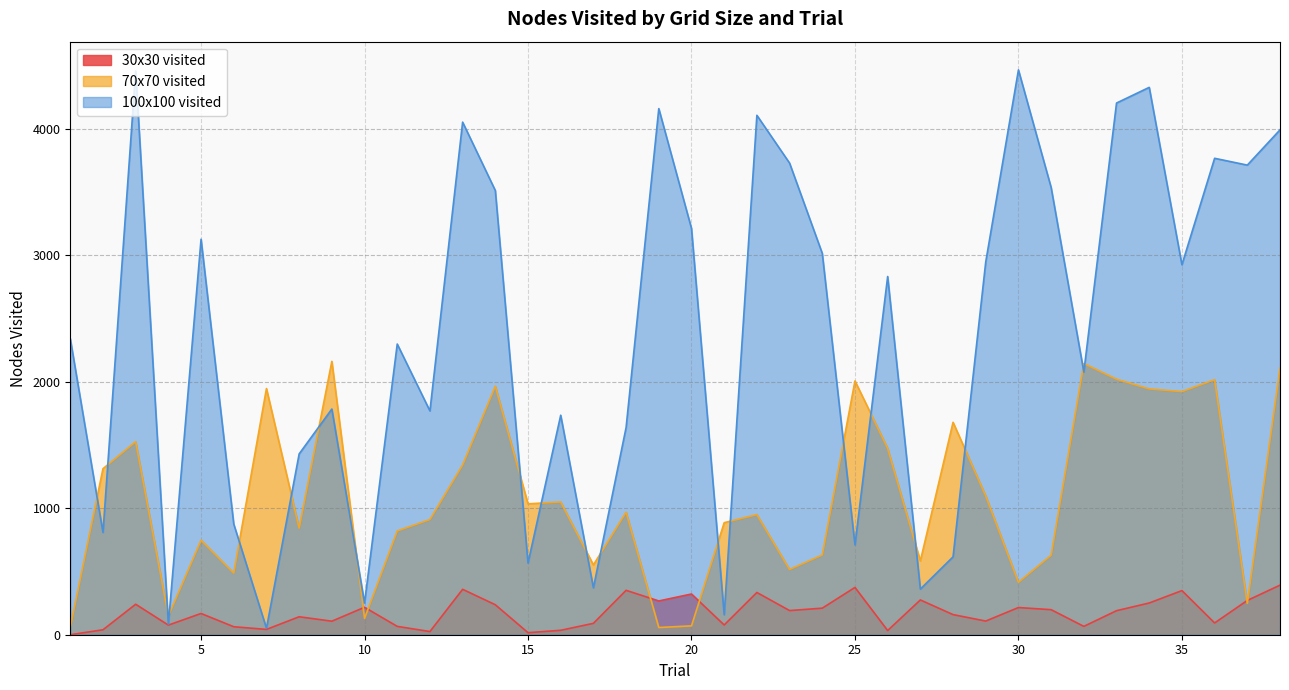

At how many categories does at least one series exceed 3337?

13